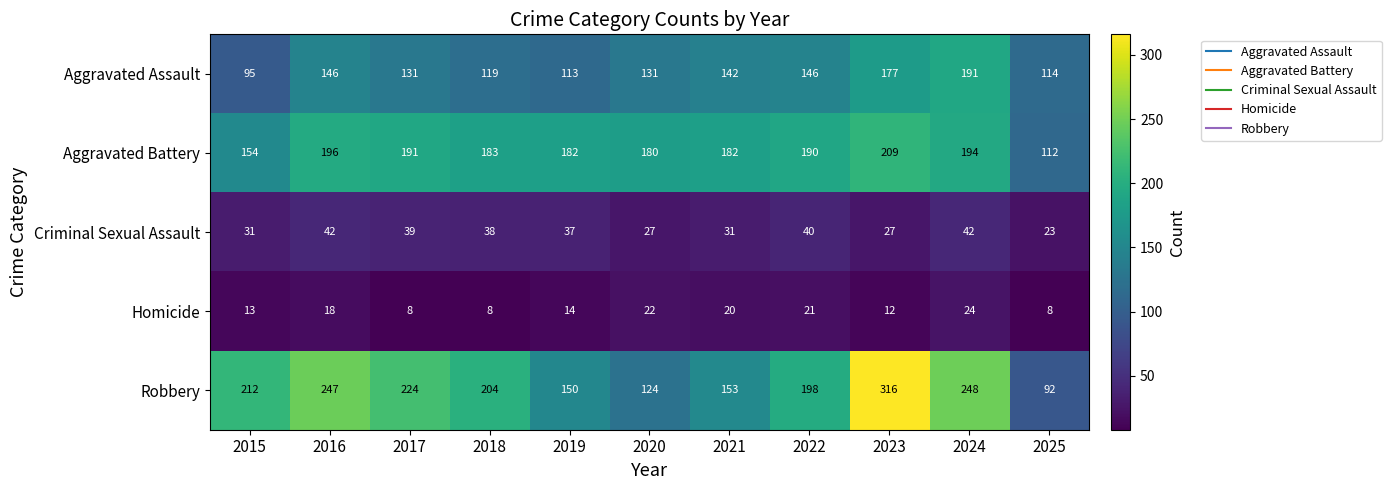

What is the total value across all series at 2023?

741